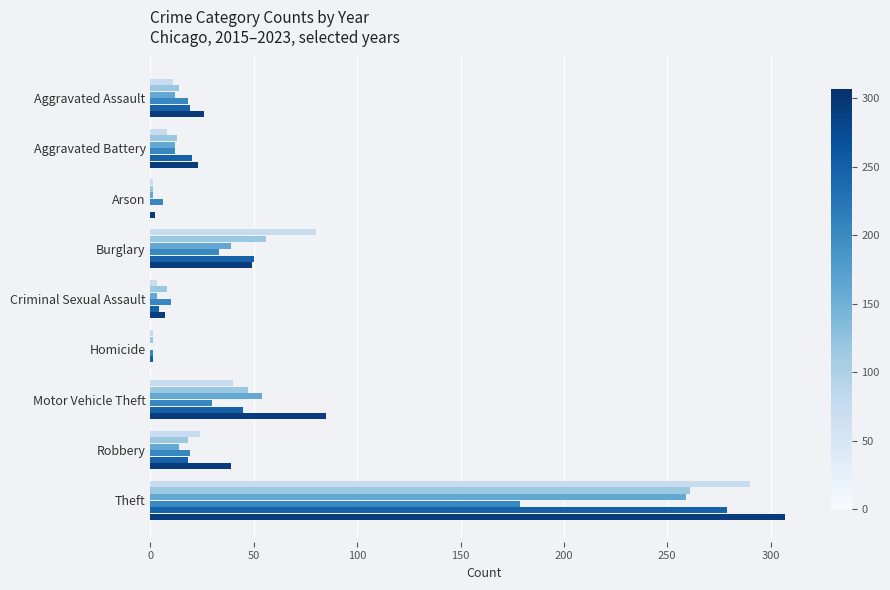

What is the greatest value displayed?

307